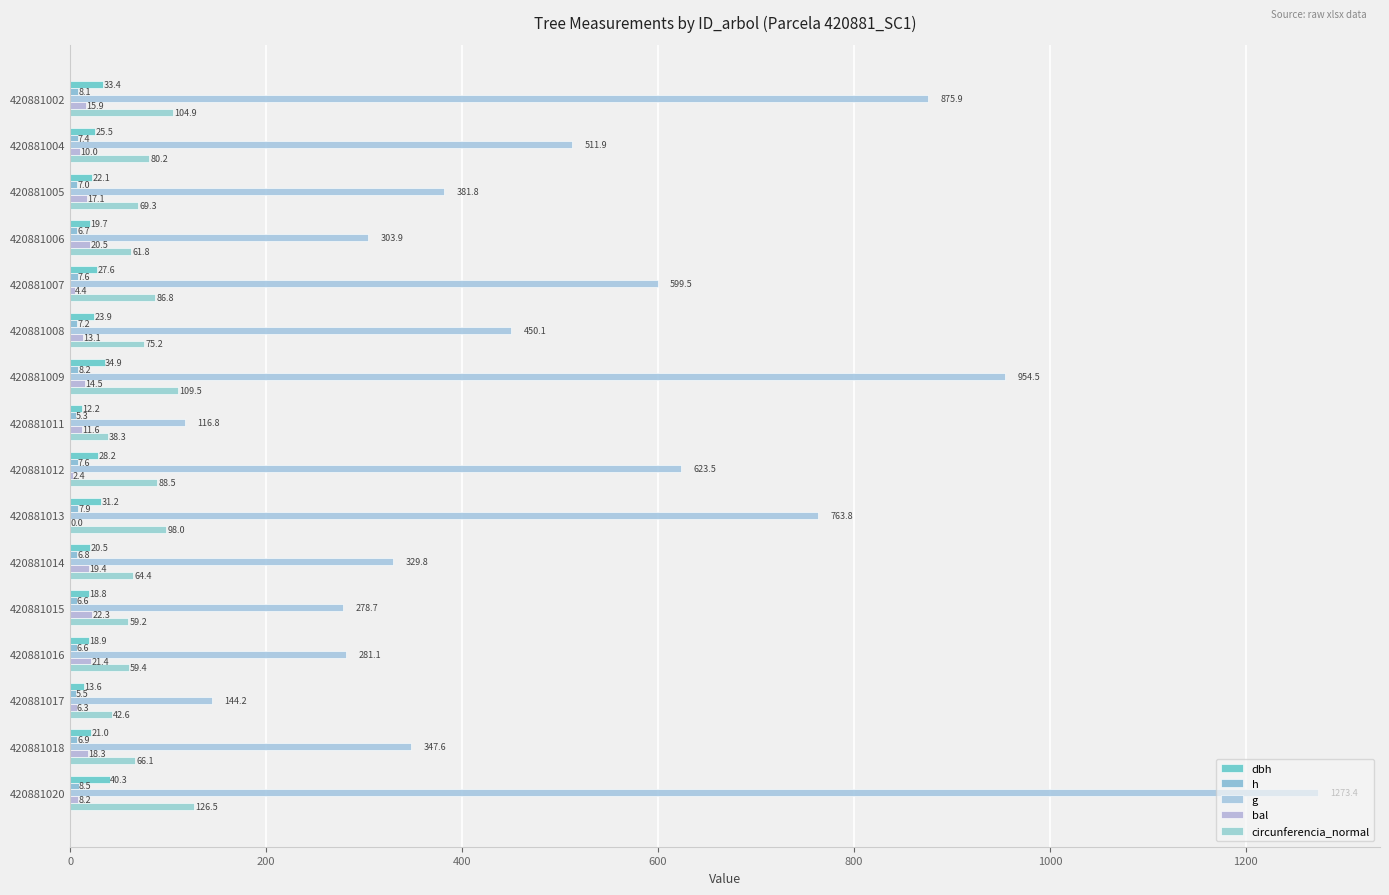

What is the difference between the second highest and minimum values in the bal series?

21.4